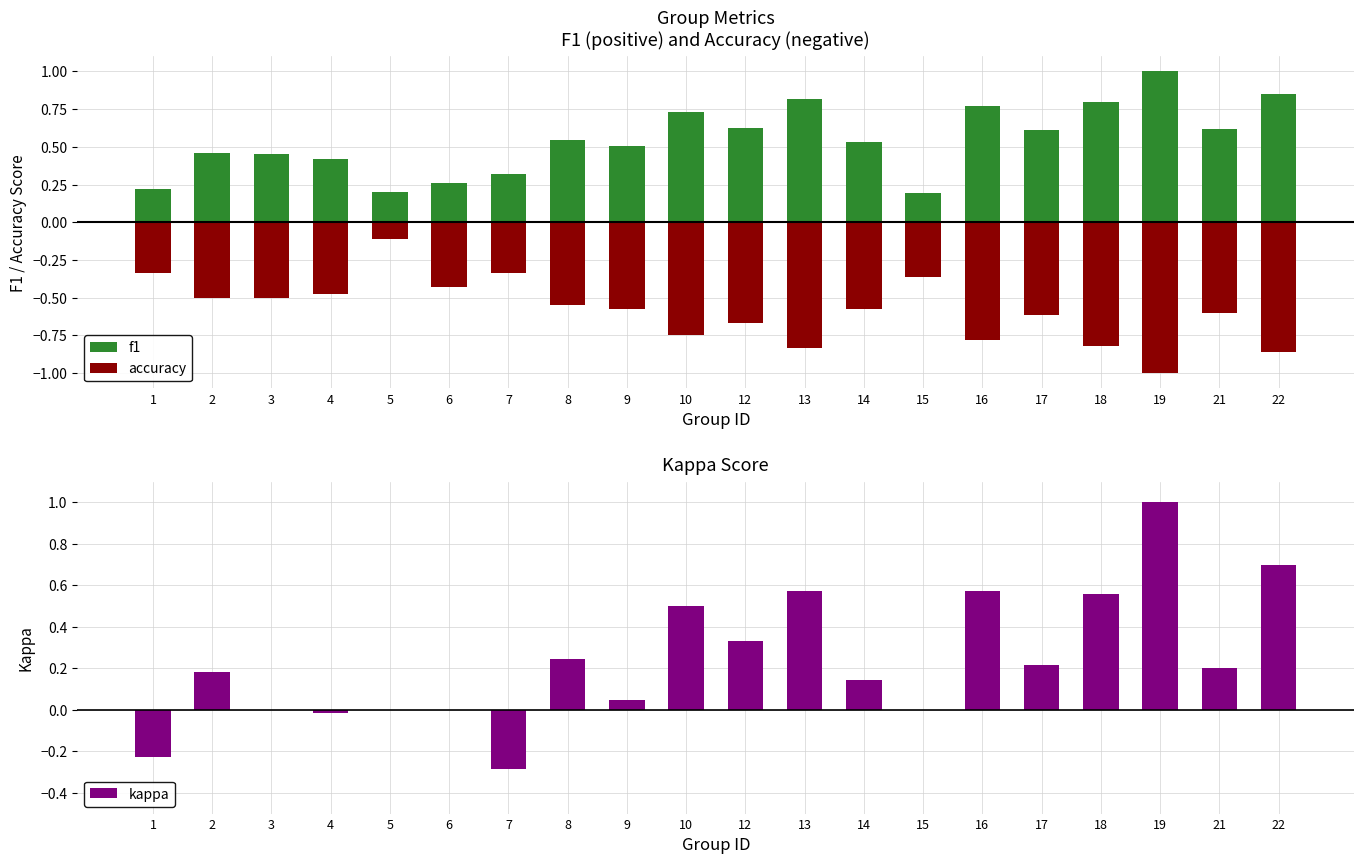

What is the difference between the second highest and minimum values in the f1 series?

0.7